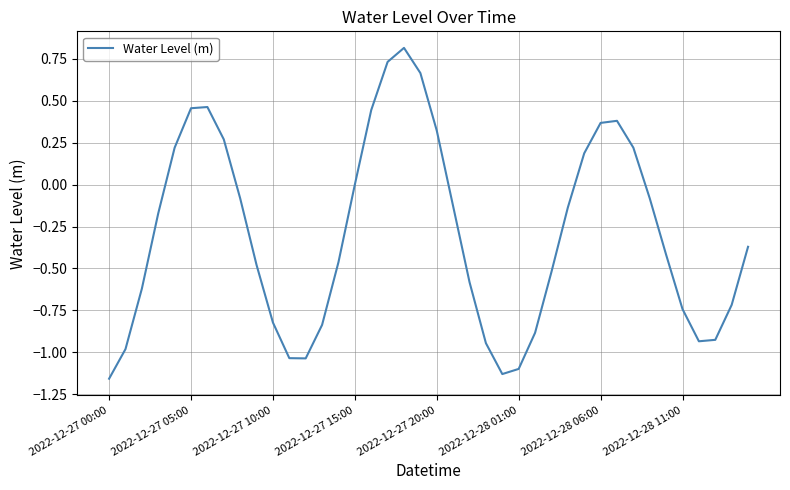

What is the maximum value shown in the chart?

0.8